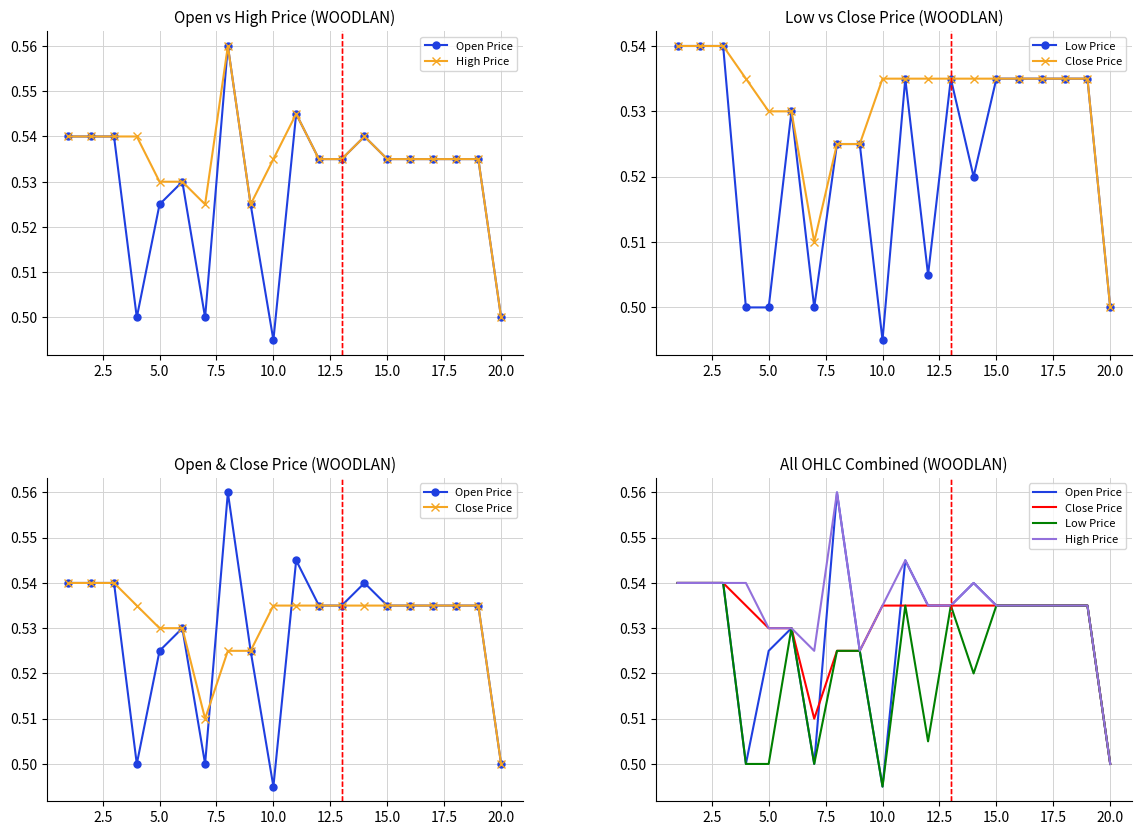

True or false: Open Price and Low Price cross at least once.

False